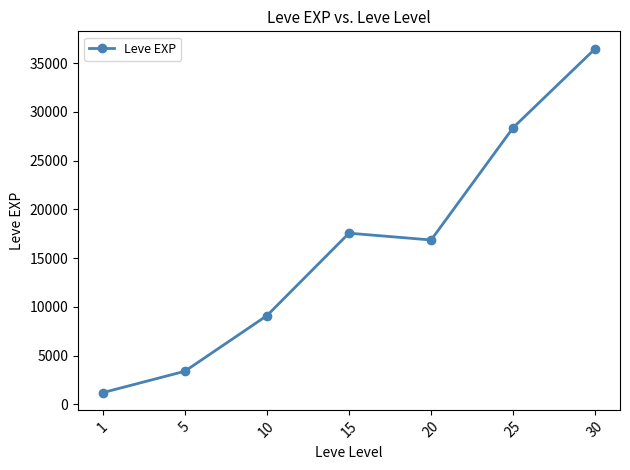

Approximately how many times larger is the value at 30 compared to 20?

2.2